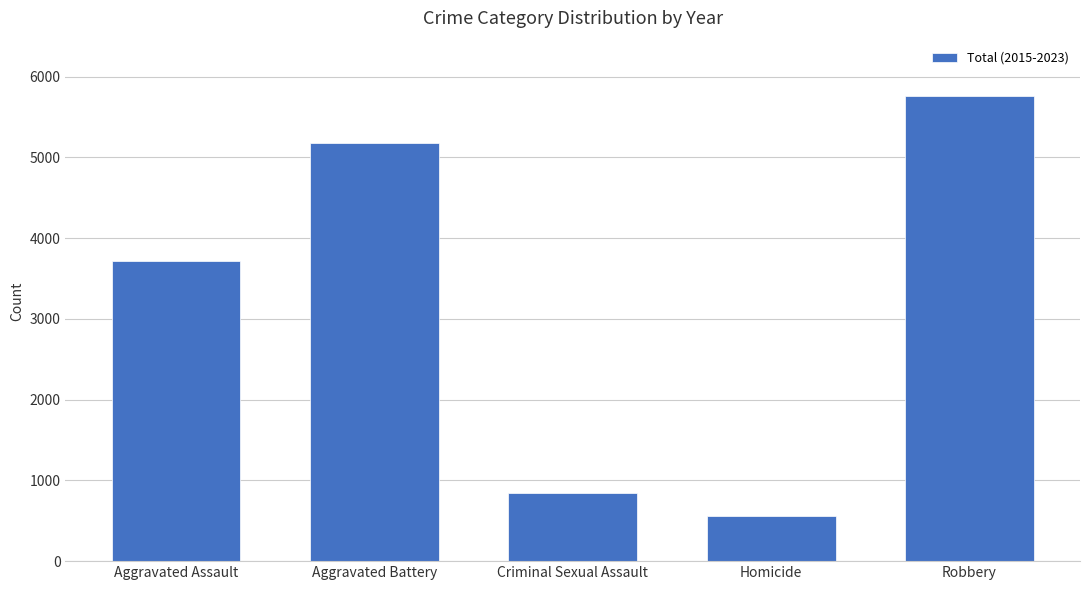

How many values are below 3721?

2